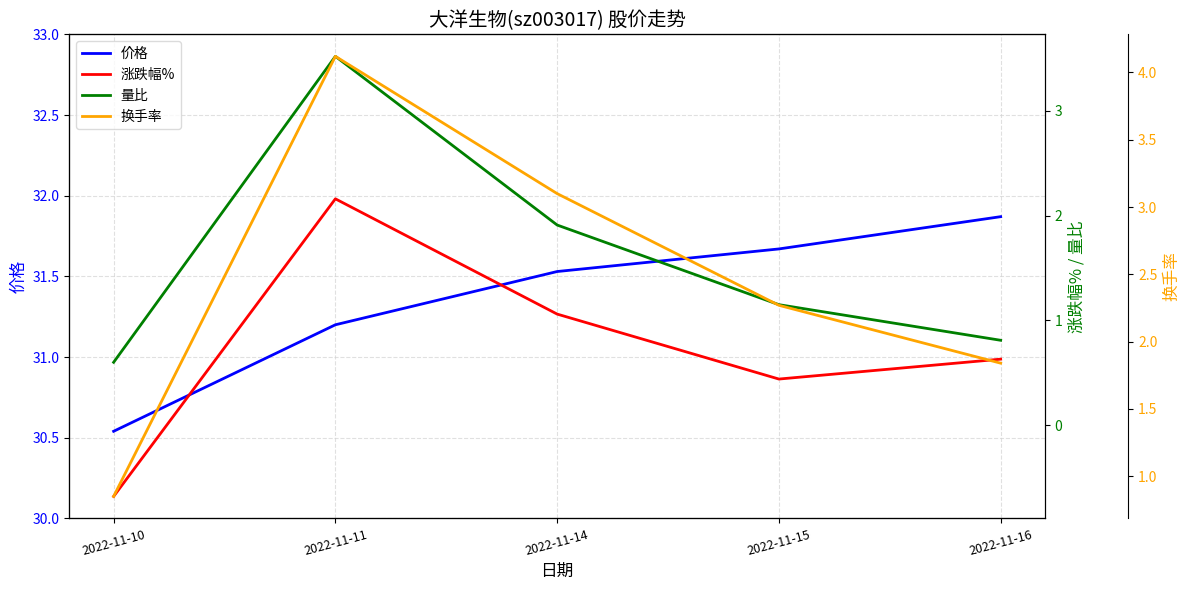

Which series has the largest total across all categories?

价格